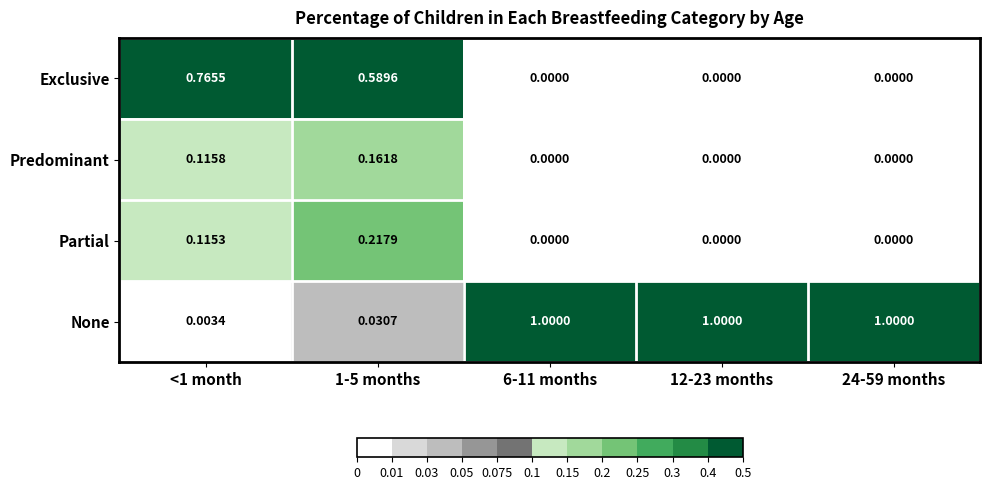

Rank the series at 1-5 months from lowest to highest value.

None, Predominant, Partial, Exclusive